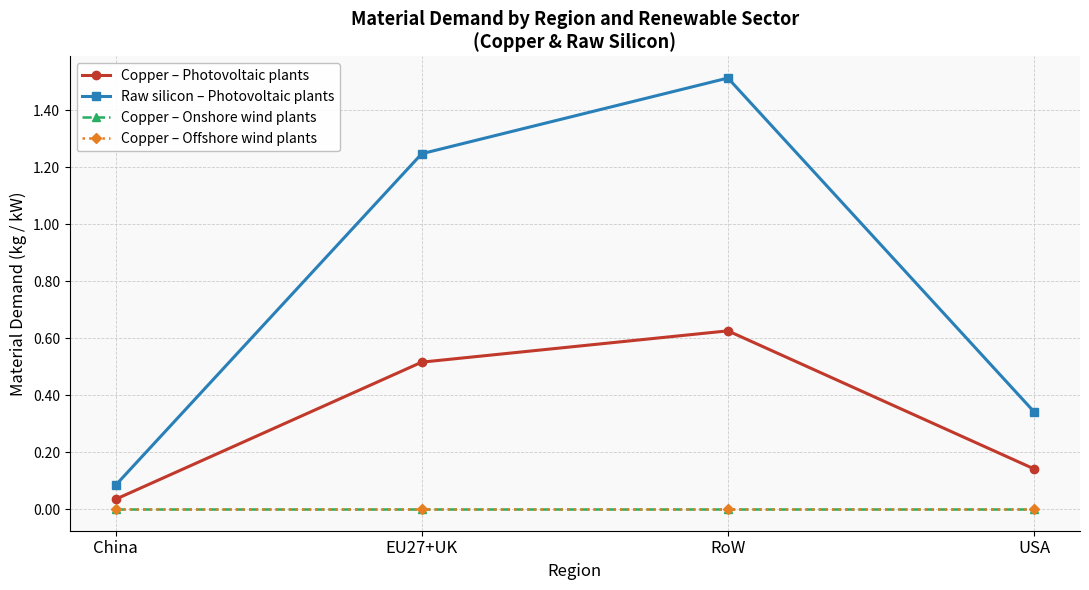

The Raw silicon – Photovoltaic plants series shows 1.5 at RoW. True or false?

True